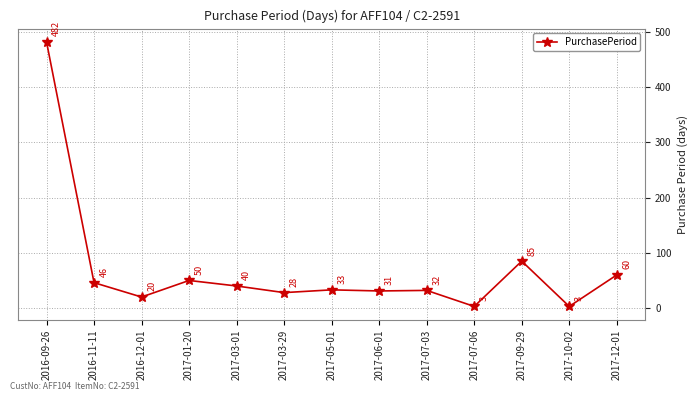

Which has a higher value, 2016-12-01 or 2016-09-26?

2016-09-26